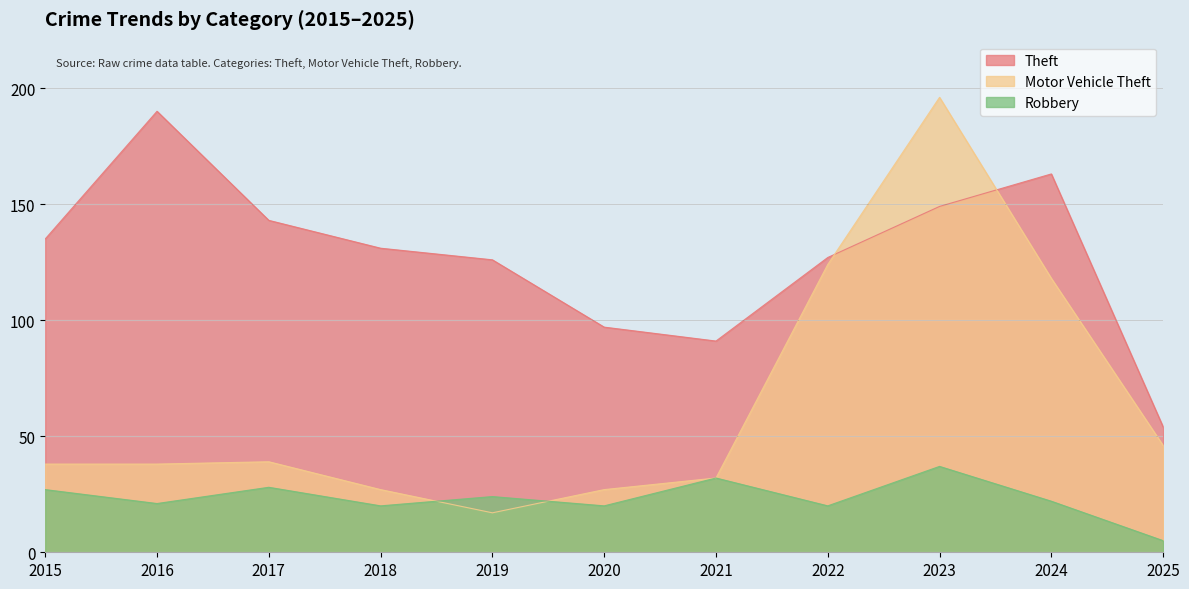

At which category does the chart reach its peak across all series?

2023